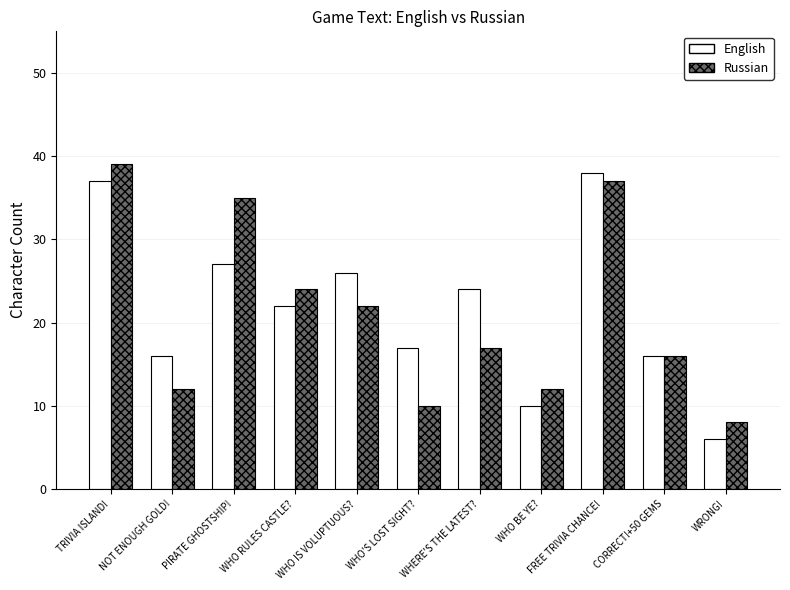

What is the difference between the Russian values at PIRATE GHOSTSHIP! and TRIVIA ISLAND!?

4